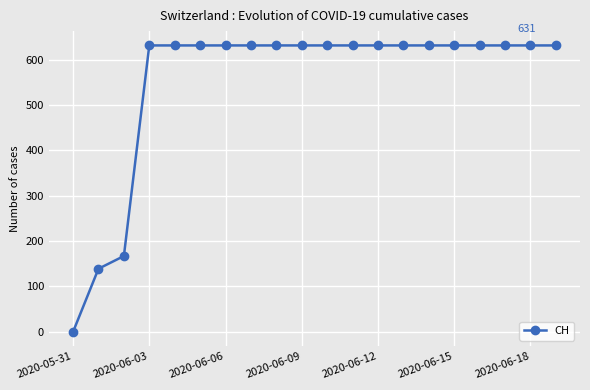

What is the maximum value shown in the chart?

631